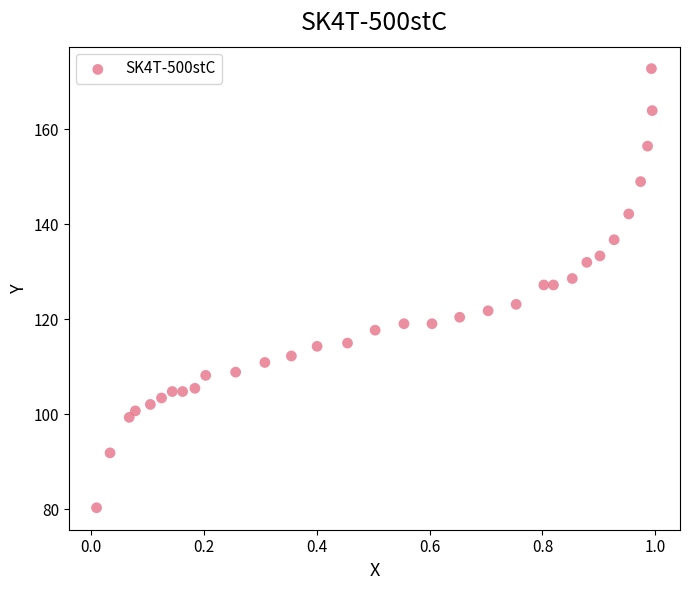

What is the range of Y values (max minus min)?

92.5